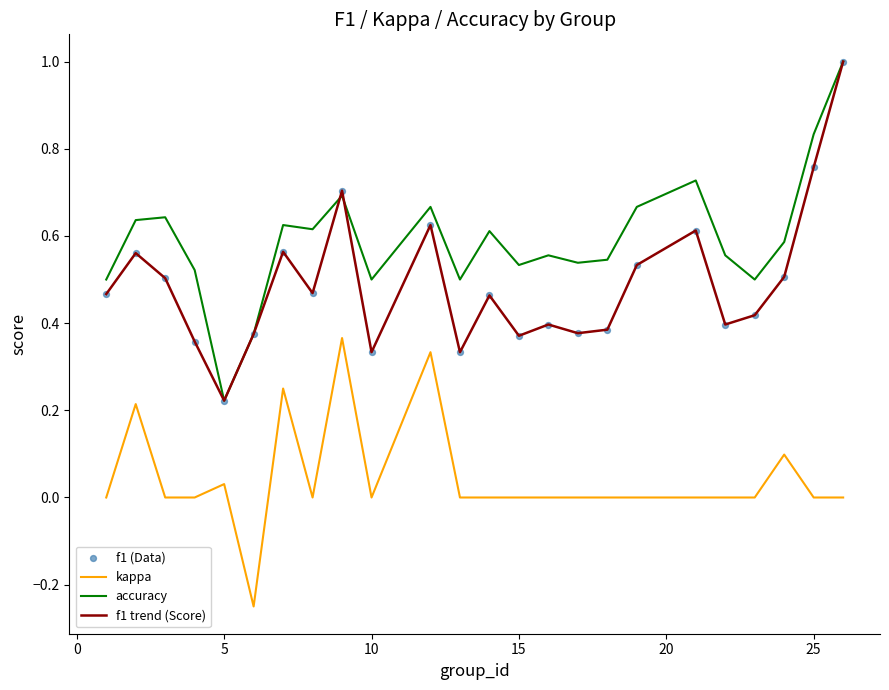

List the series in order of their overall mean, lowest first.

kappa, f1 trend (Score), accuracy